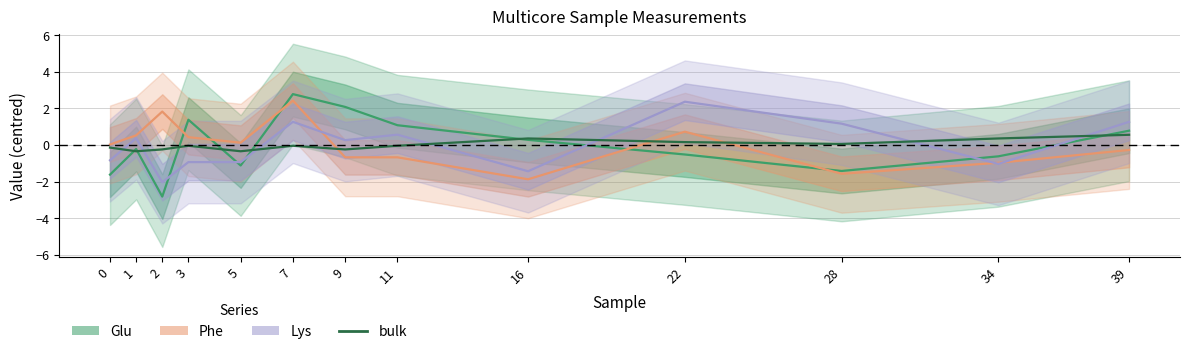

What is the change in value from 7 to 39?

+0.6